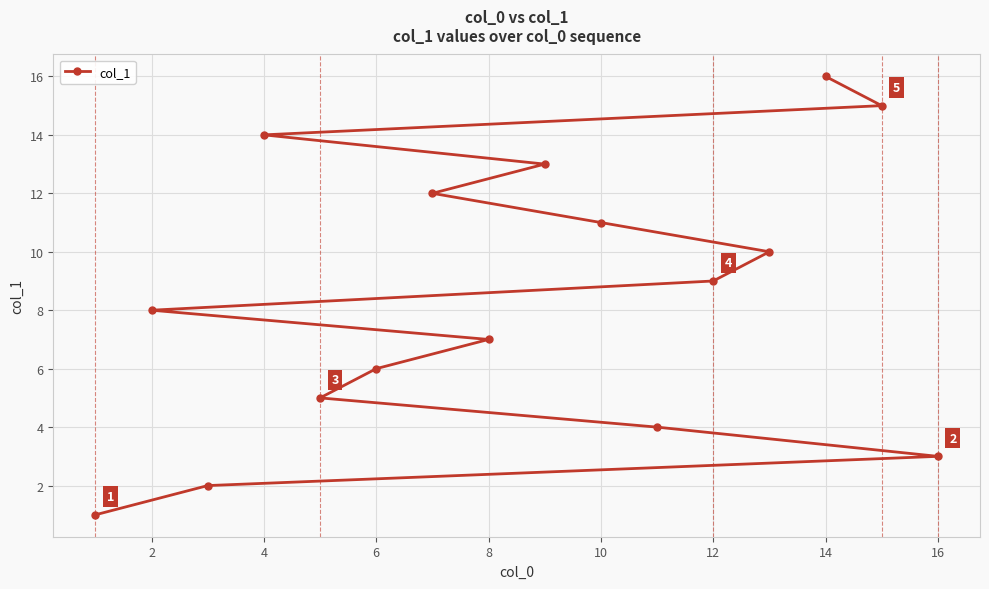

True or false: the data has more than 0 interior local peaks.

False